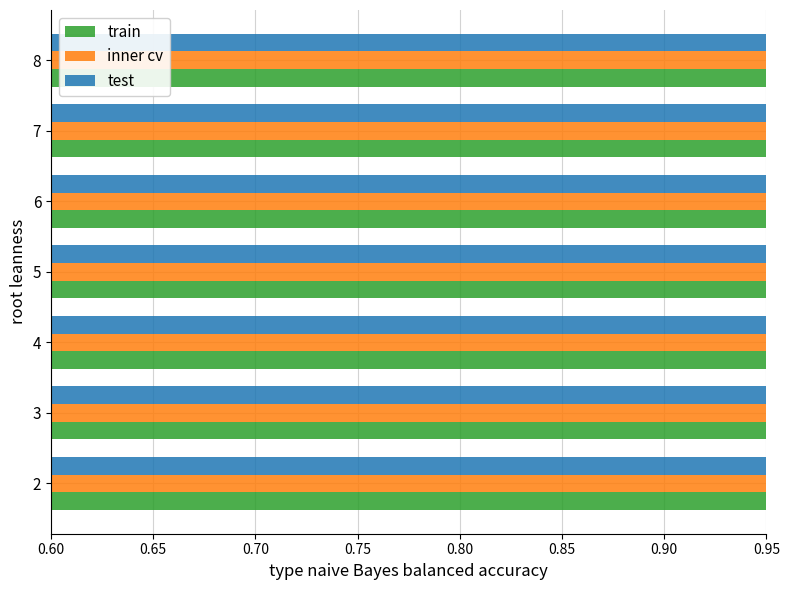

What are all the series names shown in the legend?

train, inner cv, test